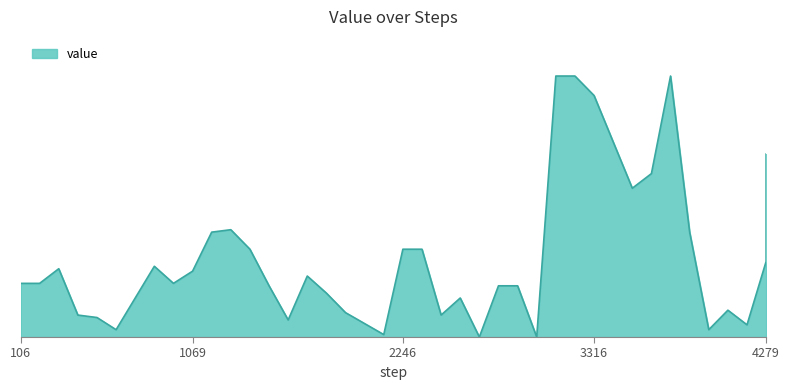

At which category does the data reach its first local valley?

641